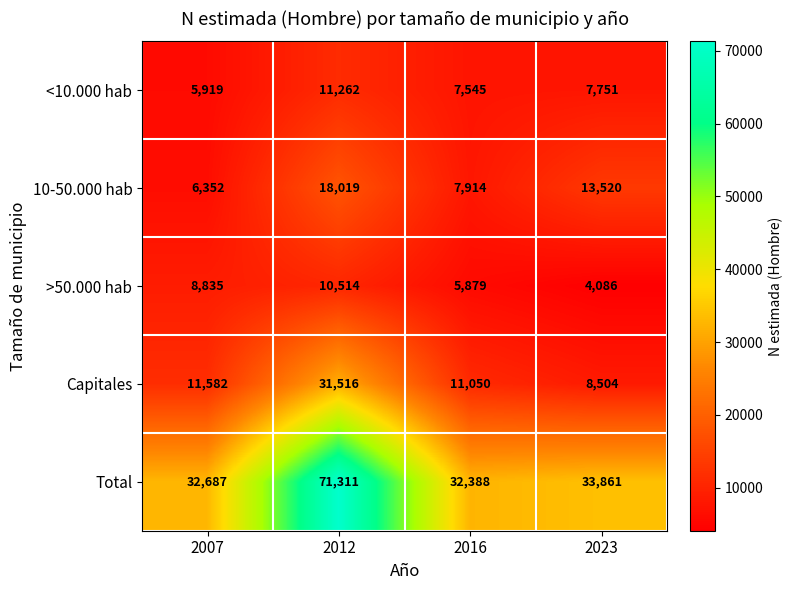

Reading left to right, what are all the values shown in this chart?

<10.000 hab: 2007=5919	2012=11262	2016=7545	2023=7751
10-50.000 hab: 2007=6352	2012=18019	2016=7914	2023=13520
>50.000 hab: 2007=8835	2012=10514	2016=5879	2023=4086
Capitales: 2007=11582	2012=31516	2016=11050	2023=8504
Total: 2007=32687	2012=71311	2016=32388	2023=33861